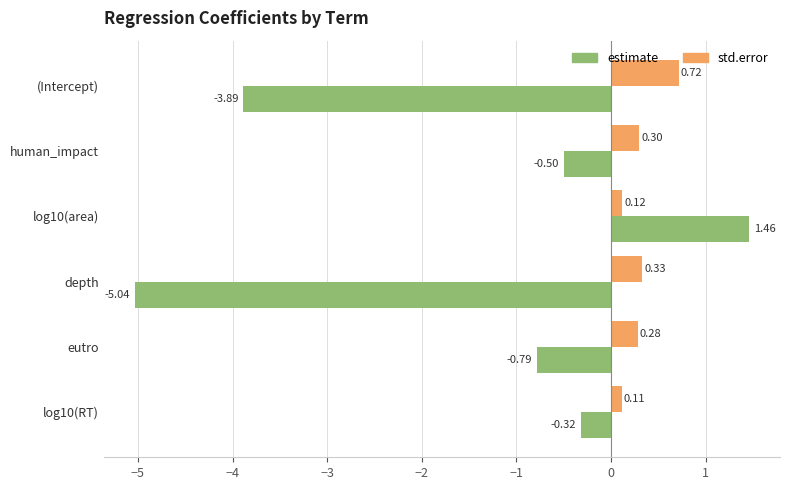

At which category is the sum across all series the highest?

log10(area)